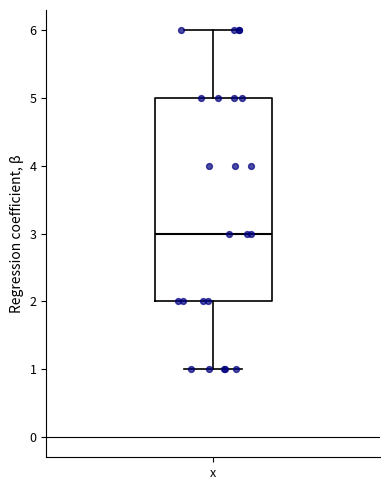

Read this box plot against the y-axis: the position of the median line, the range covered by the box, and the ends of both whiskers. The values are not printed on the chart, so give them approximately, as read against the axis.

median 3, box 2 to 5, whiskers 1 to 6